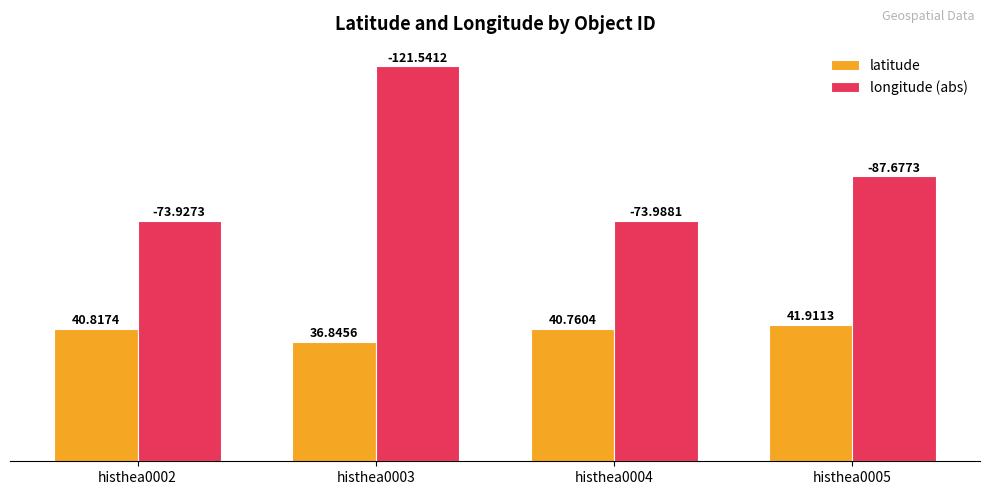

At how many categories does at least one series exceed 108?

1